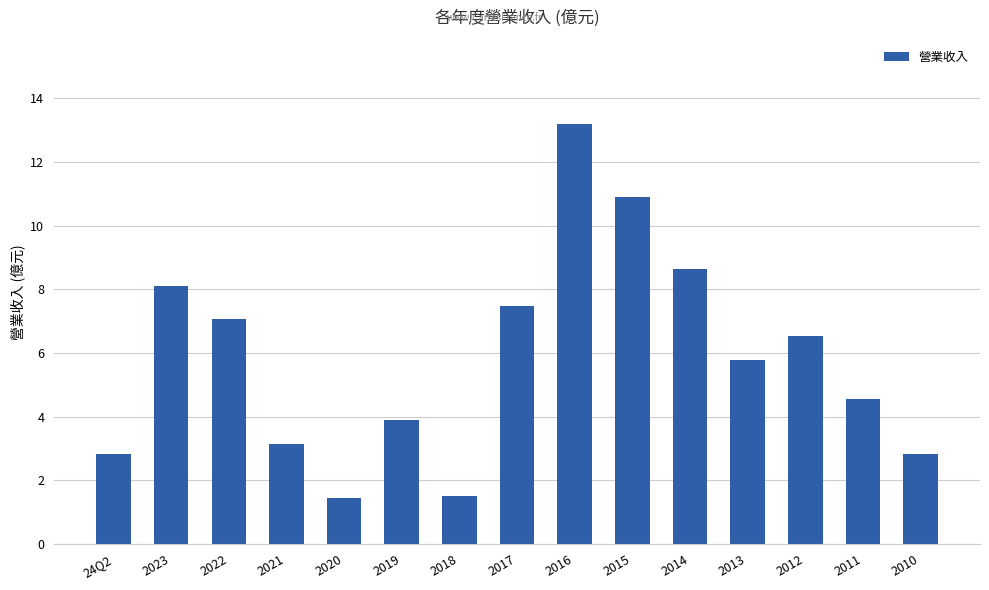

What is the change in value from 2021 to 2016?

+10.1